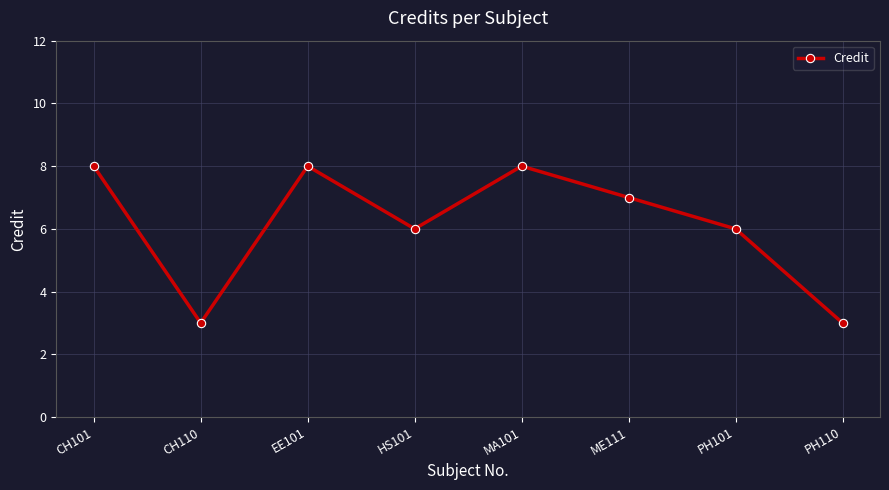

What is the difference between the maximum and second lowest values?

5